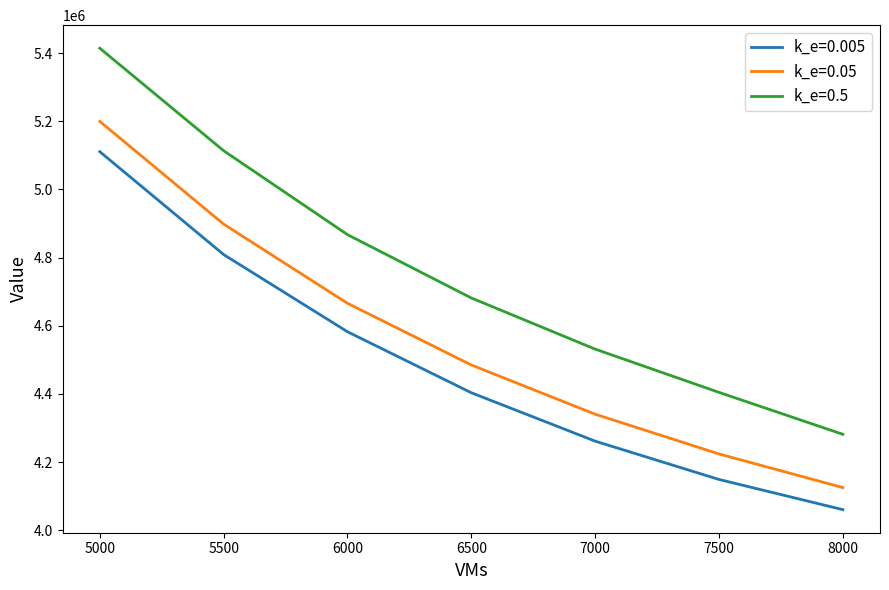

Does the chart display data point markers on the line(s)?

No